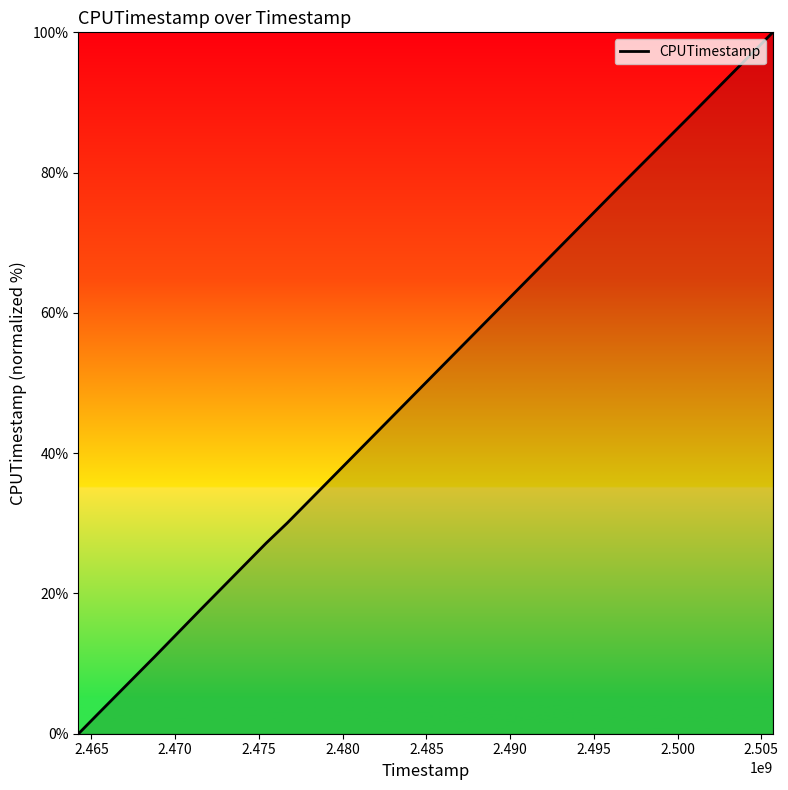

What is the maximum value shown in the chart?

100.0